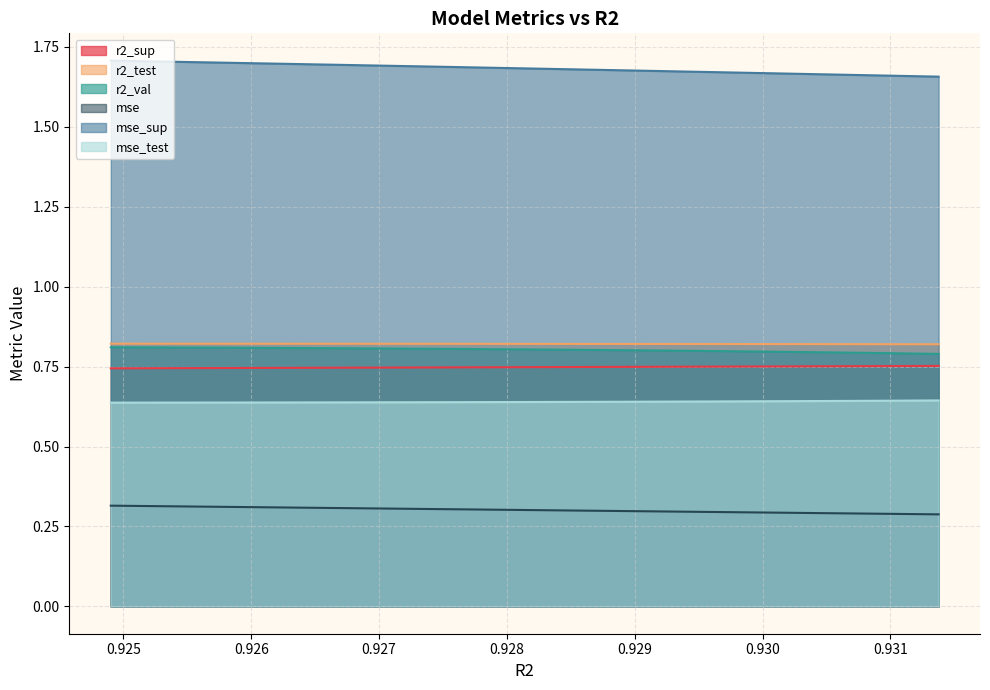

How many lines are shown in the chart?

6